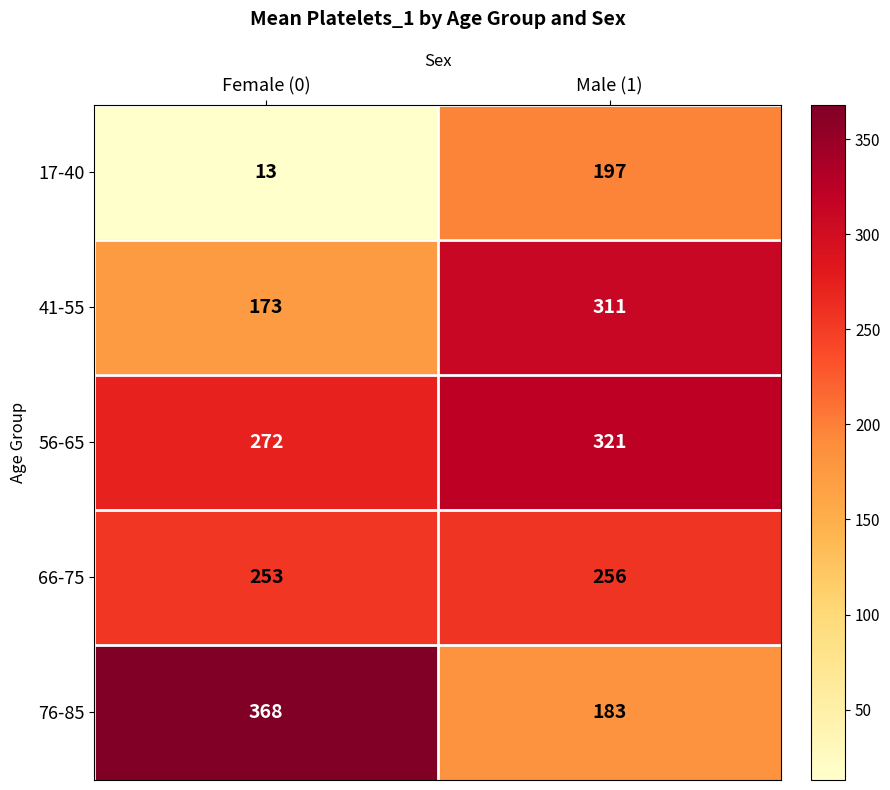

Which series has the widest spread of values?

76-85